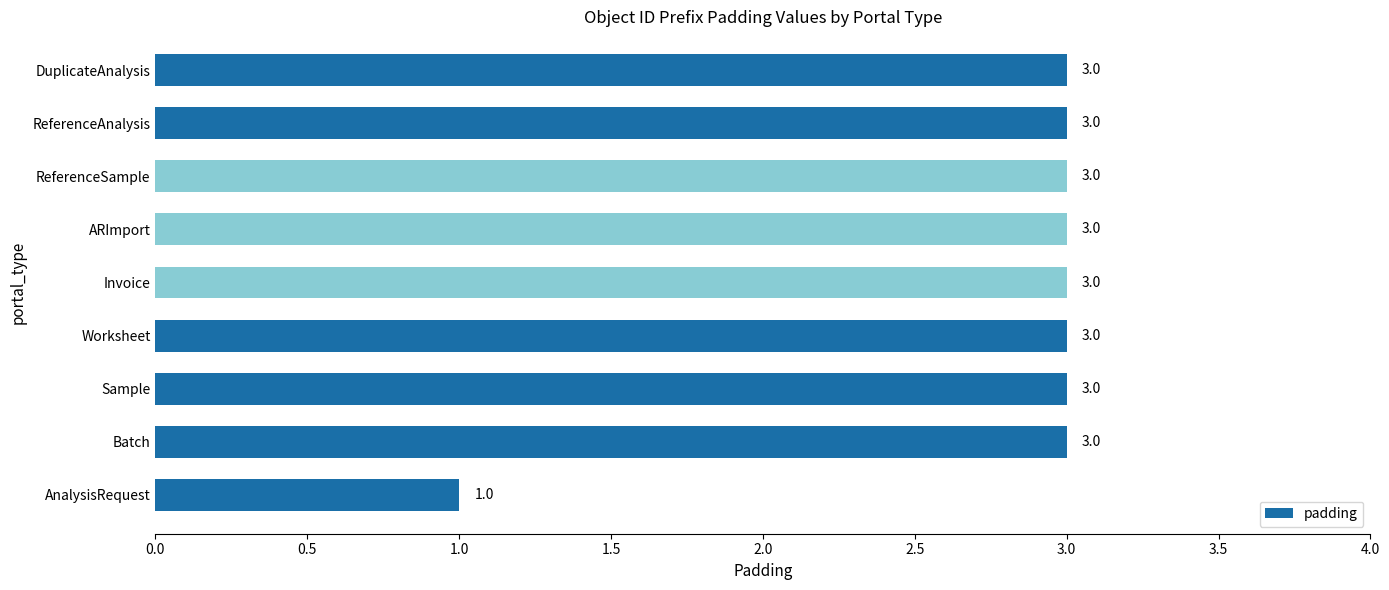

Reading bottom to top, what are all the values shown in this chart?

1	3	3	3	3	3	3	3	3